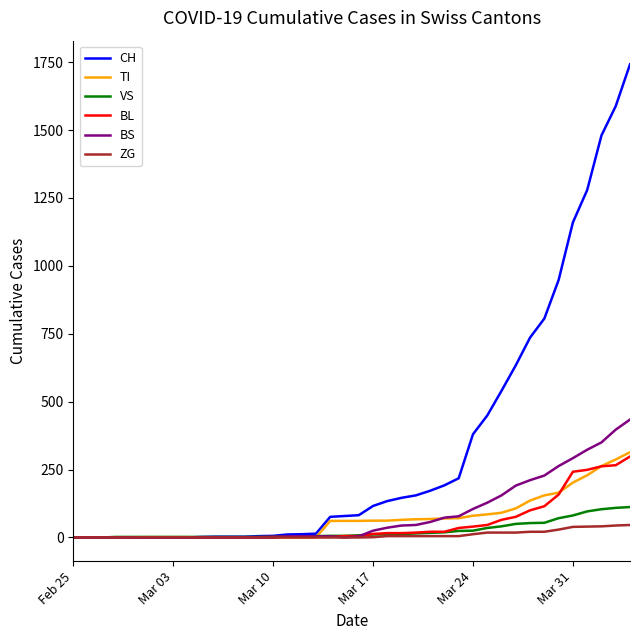

What is the maximum value shown in the chart?

1742